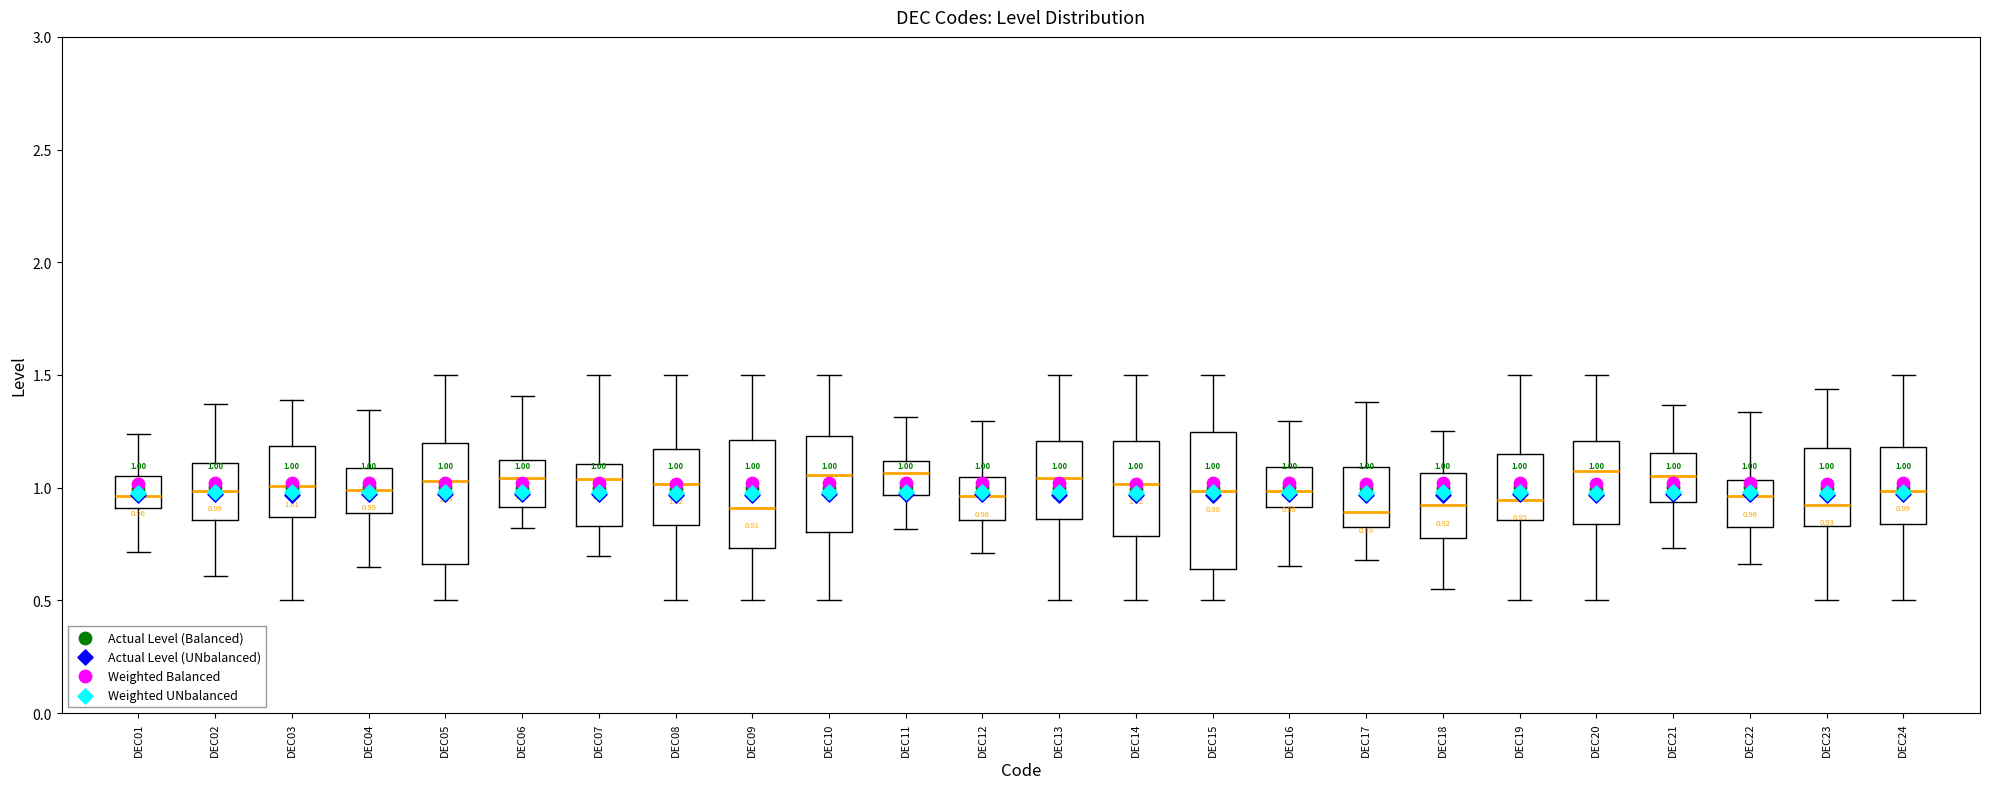

Comparing the boxes themselves (not the whiskers), which one is the tallest?

DEC15